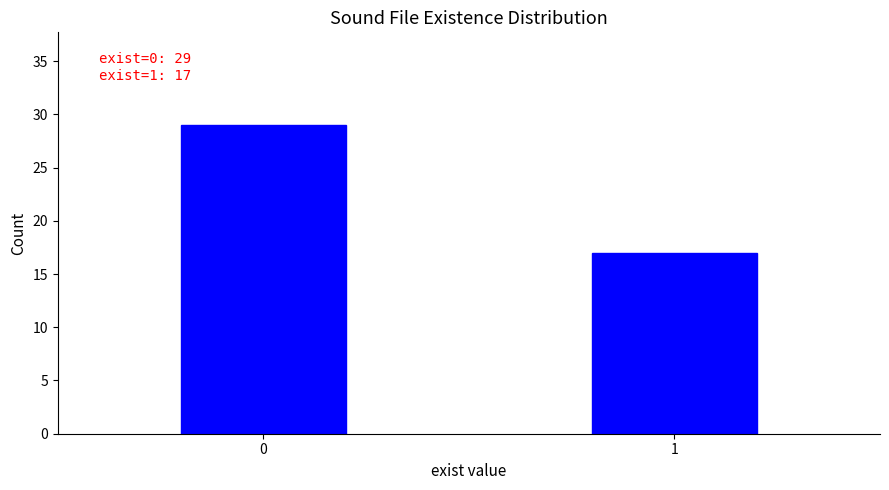

Reading right to left, list all the values displayed in this chart.

17	29